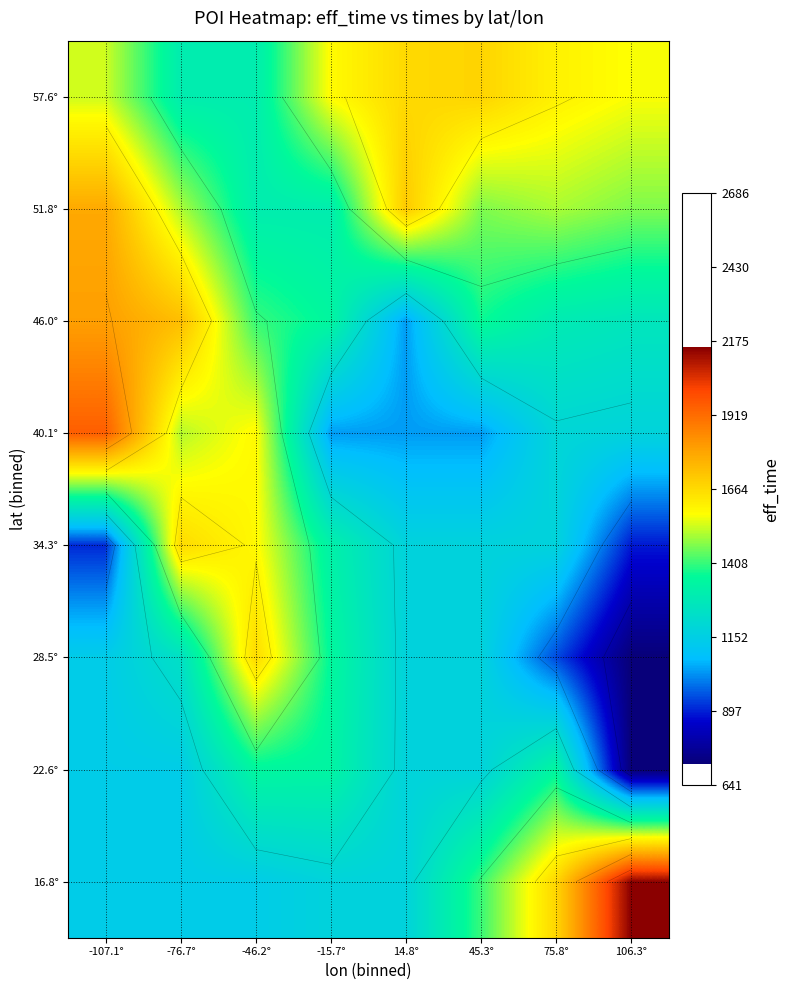

Which has a higher value, -76.7° or -46.2°?

-76.7°